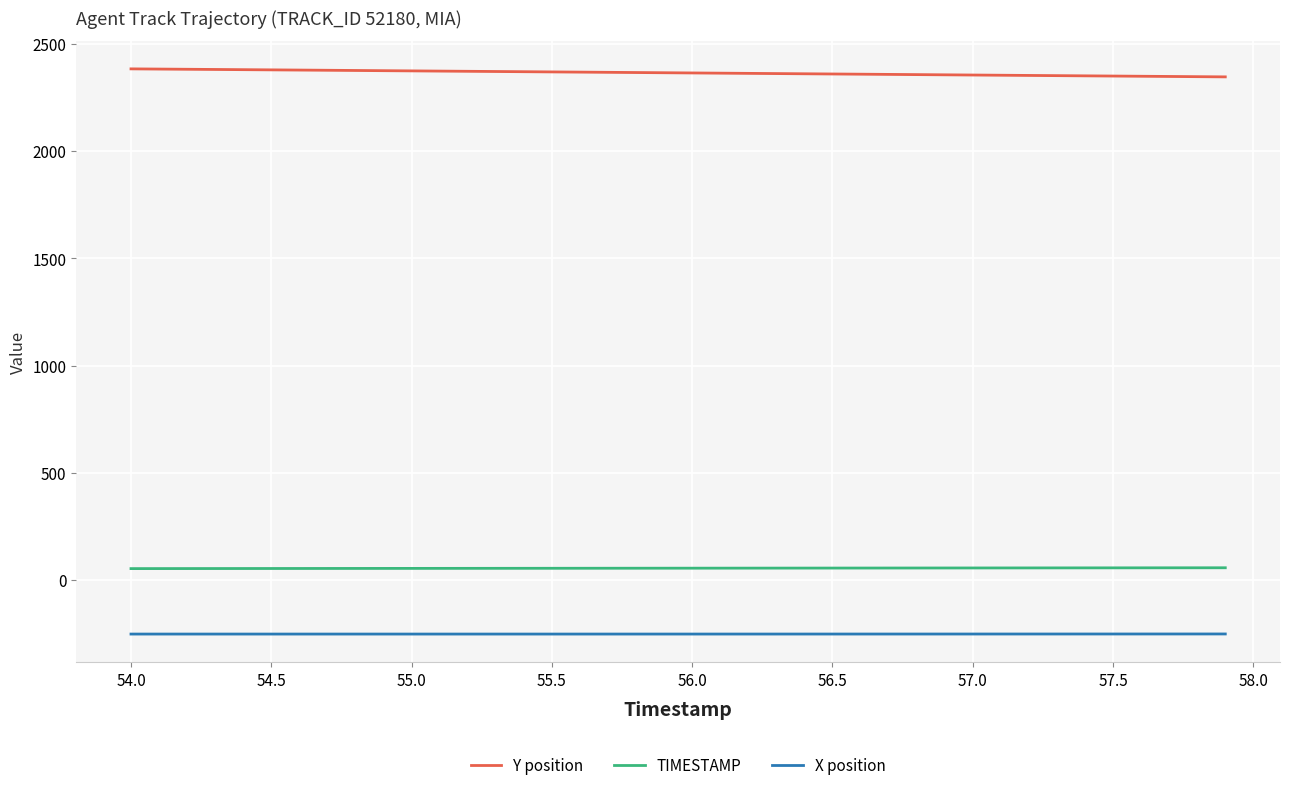

What is the difference between the maximum and minimum values in the X position series?

0.4